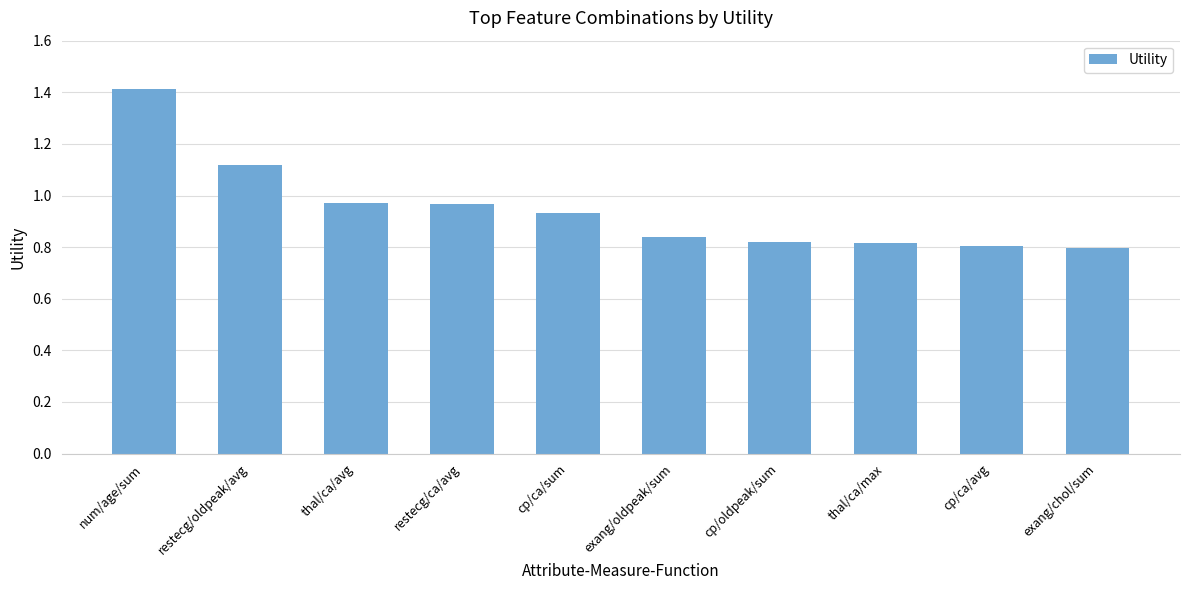

True or false: the data shows 1.3 at exang/oldpeak/sum.

False